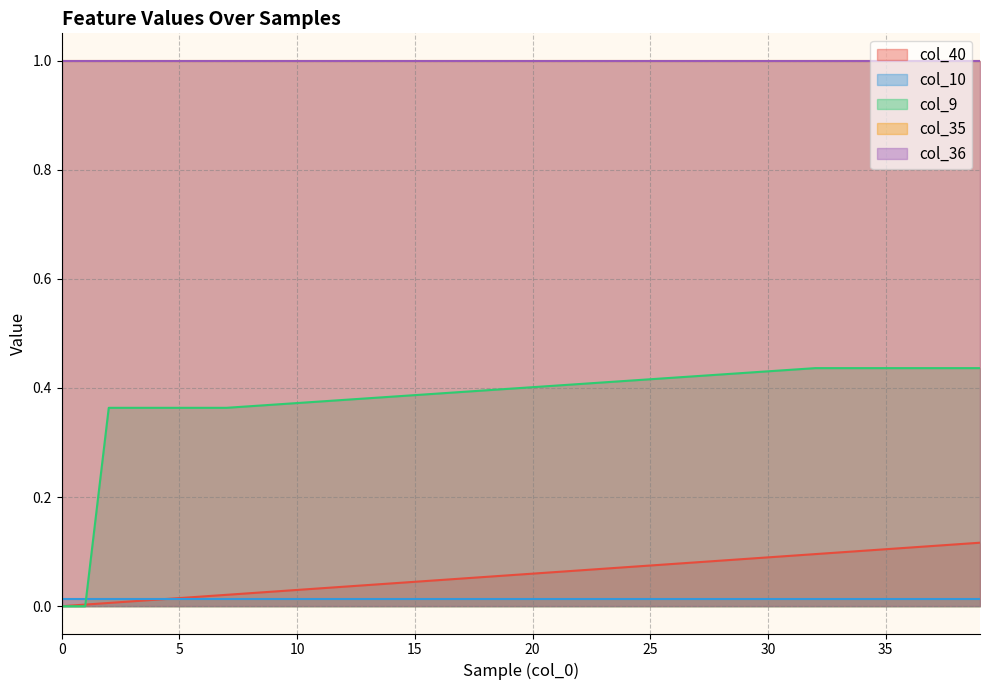

Which series has the largest total across all categories?

col_35